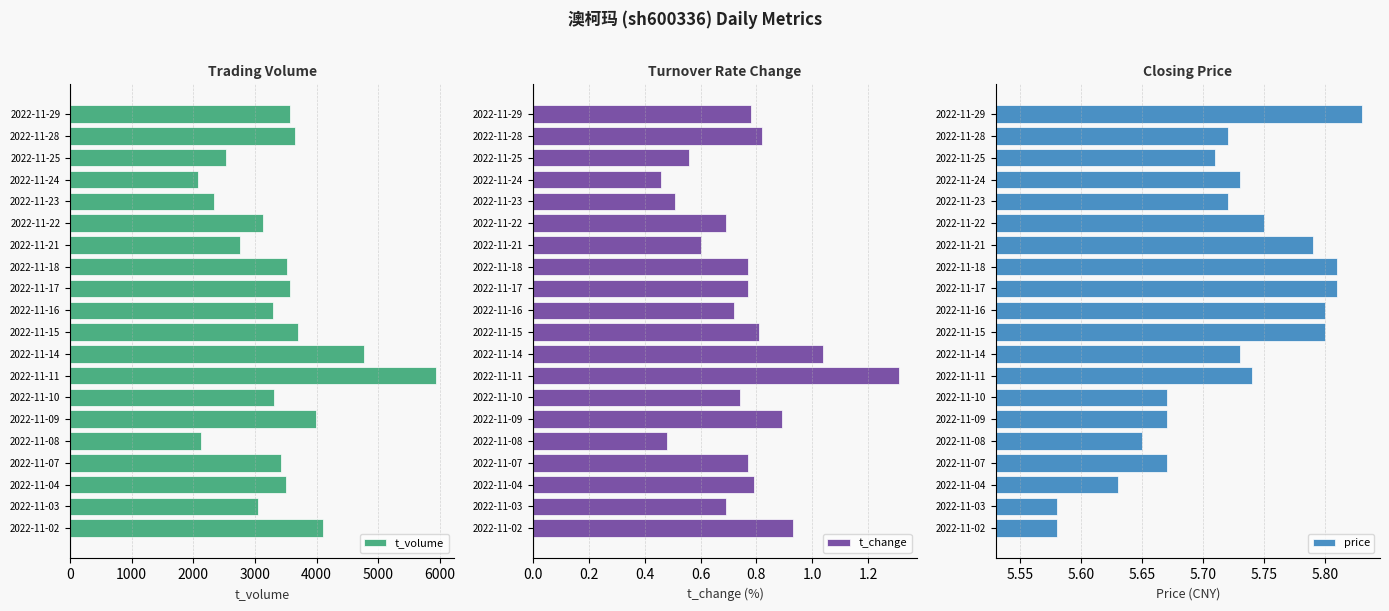

At which label does t_change reach its peak?

2022-11-11